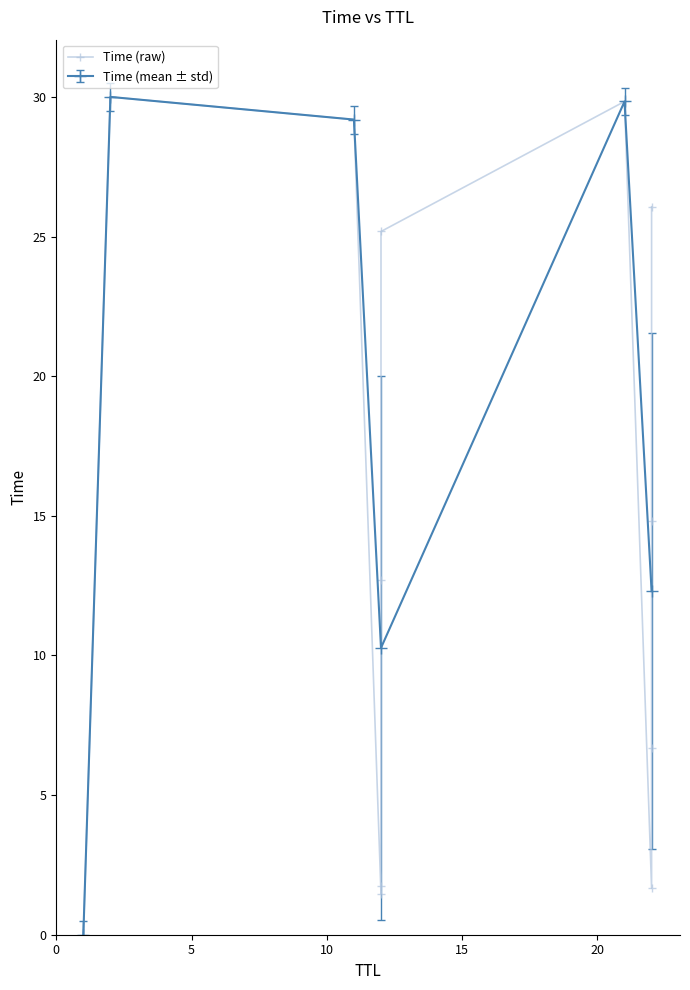

True or false: Time (mean ± std) has more than 0 points higher than both neighbors.

True